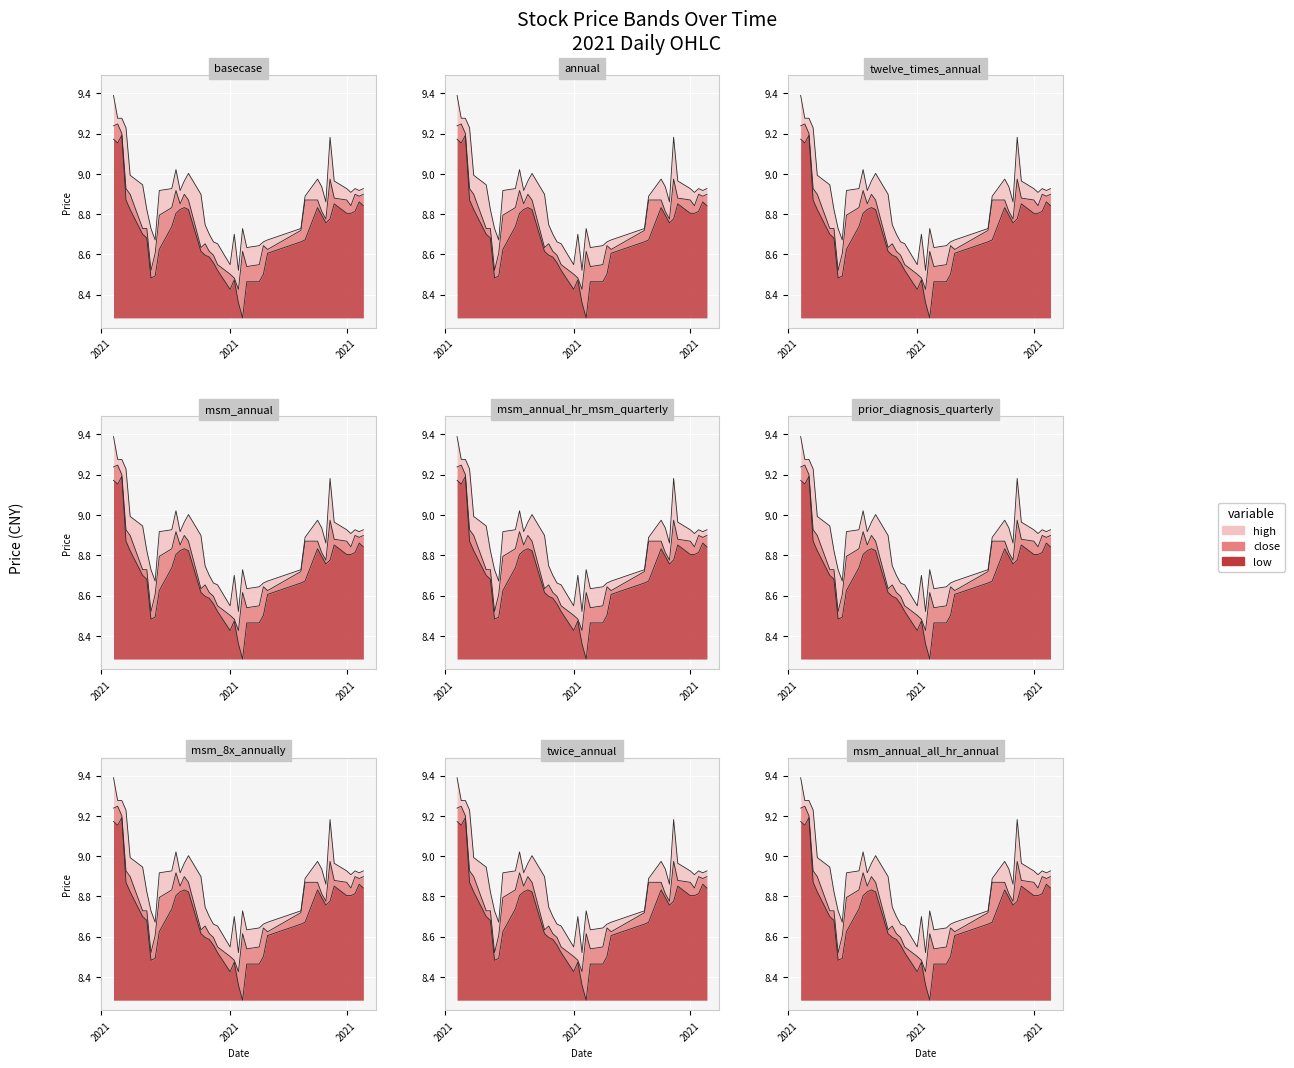

True or false: low and high cross at least once.

False